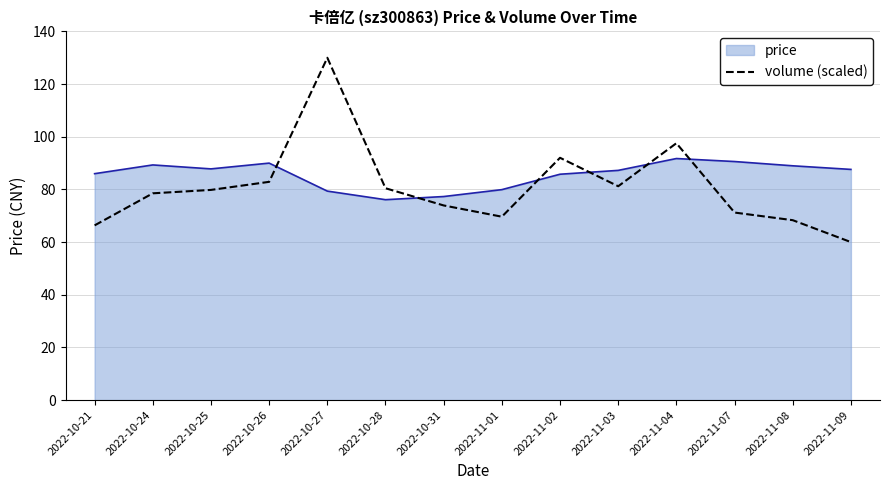

Which series has the widest spread of values?

volume (scaled)